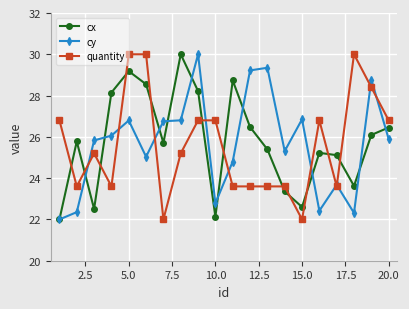

What is the minimum value shown in the chart?

22.0